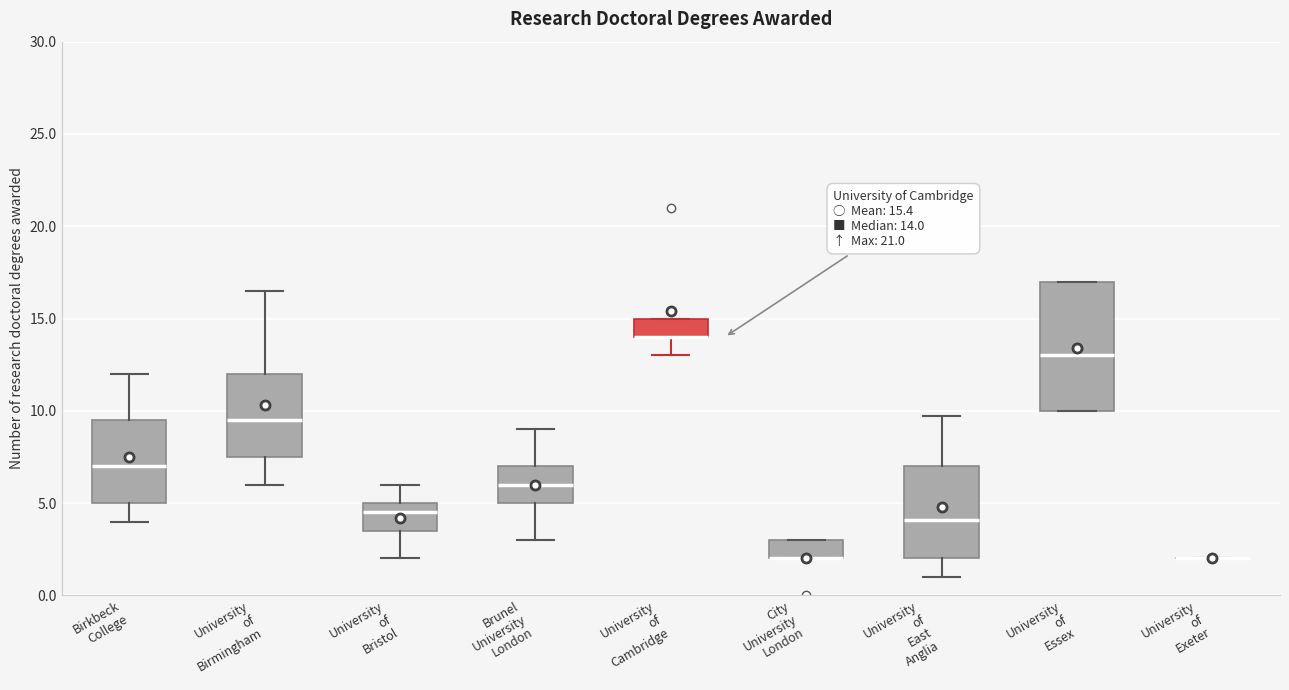

Comparing the boxes themselves (not the whiskers), which one is the tallest?

University of Essex